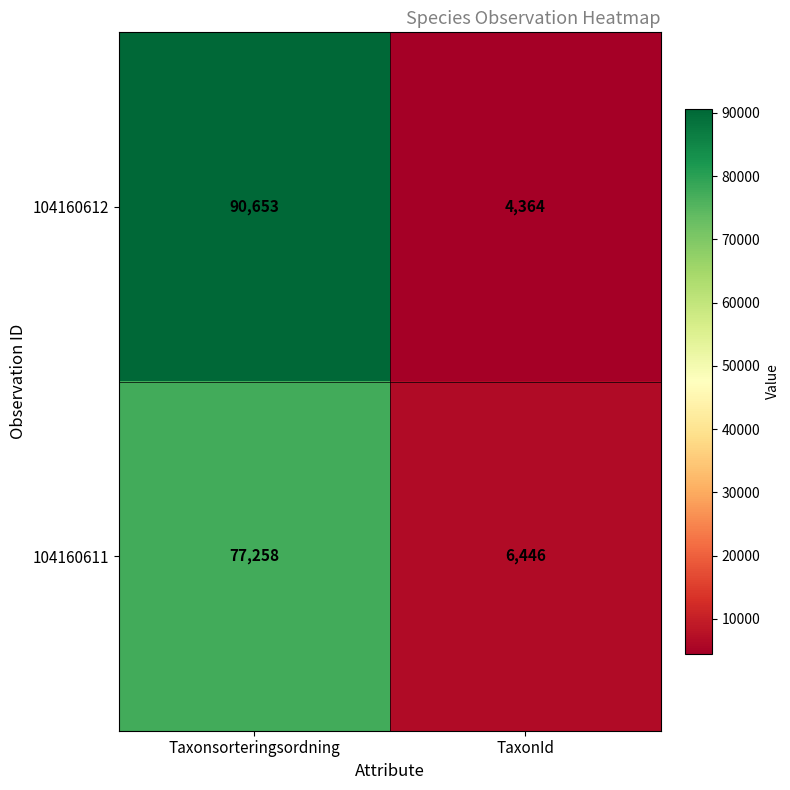

What is the smallest value displayed?

4364